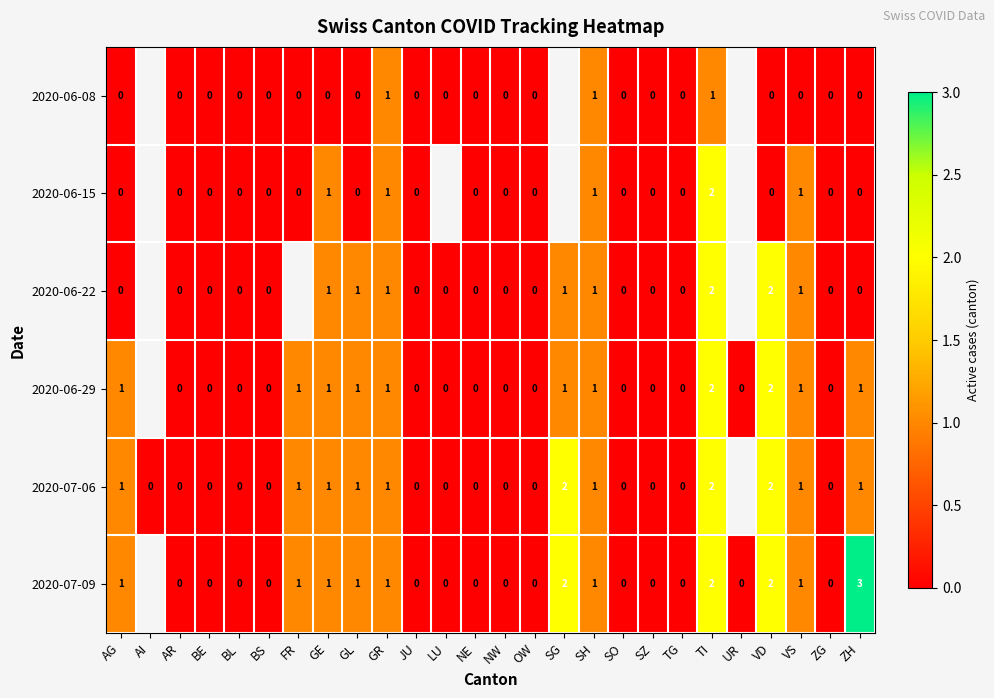

Is the value of 2020-06-22 at VS greater than the value of 2020-06-15 at SO?

Yes